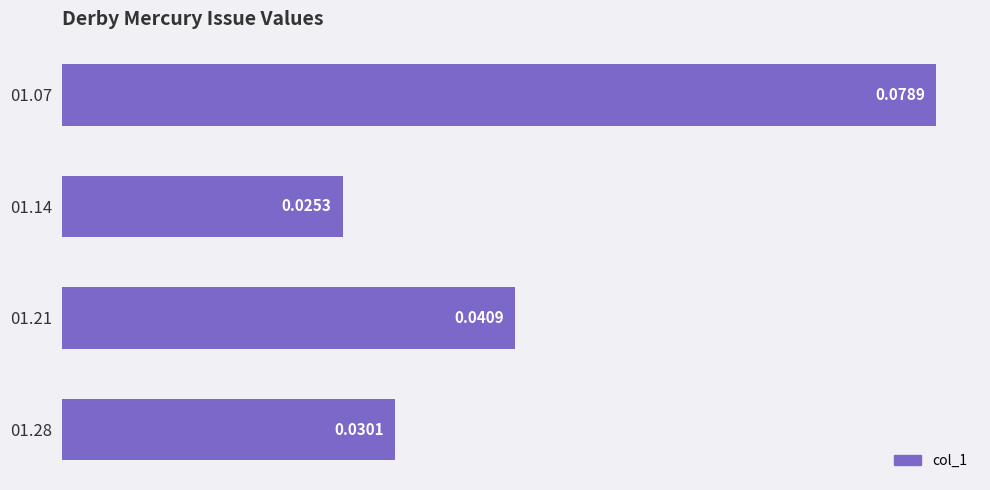

Between 01.21 and 01.07, which is larger?

01.07